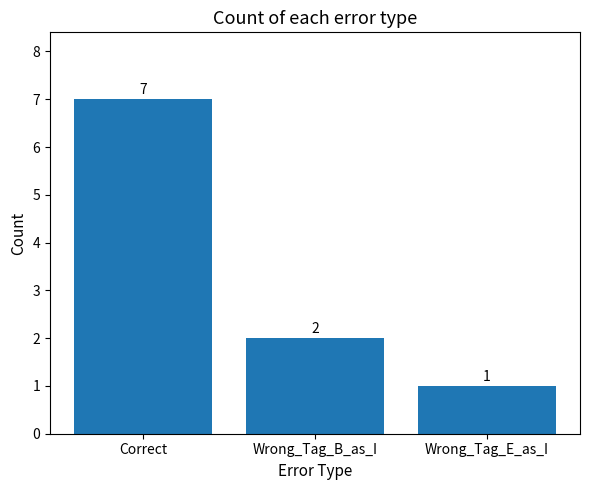

What is the sum of all values?

10